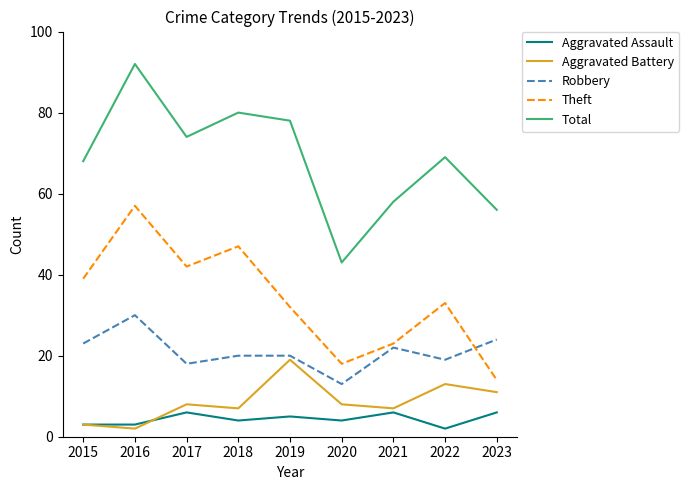

What is the approximate value of Theft at 2022, to the nearest 10?

30